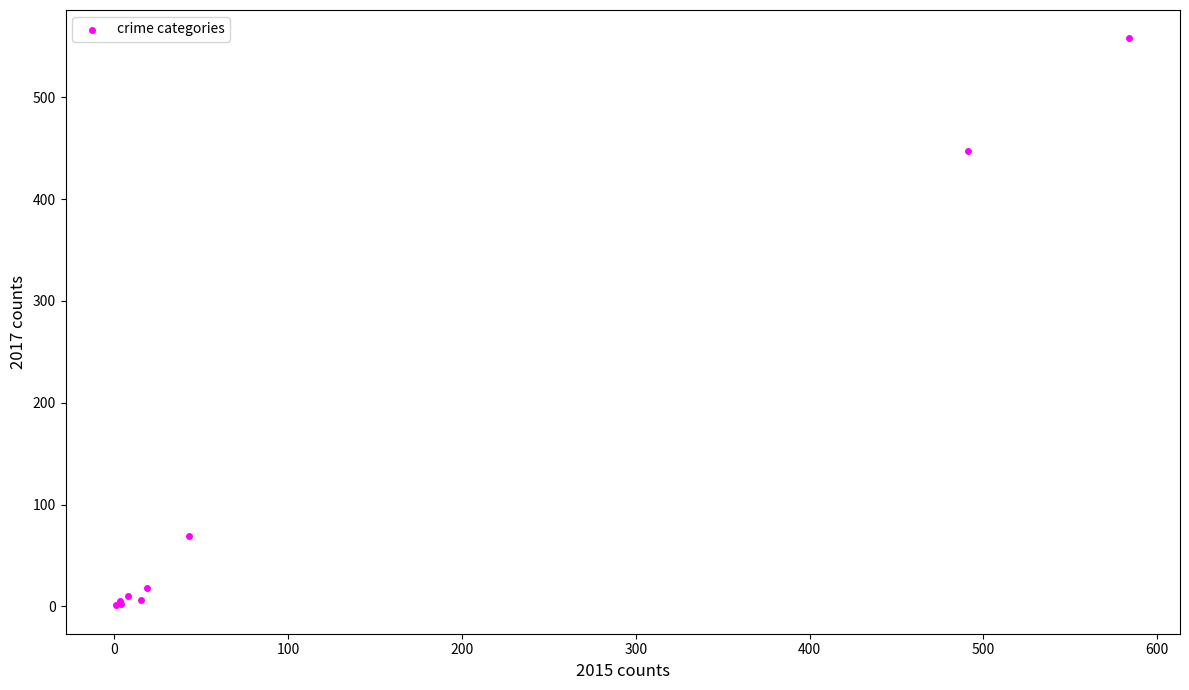

What Y value in the scatter plot is closest to 279?

447